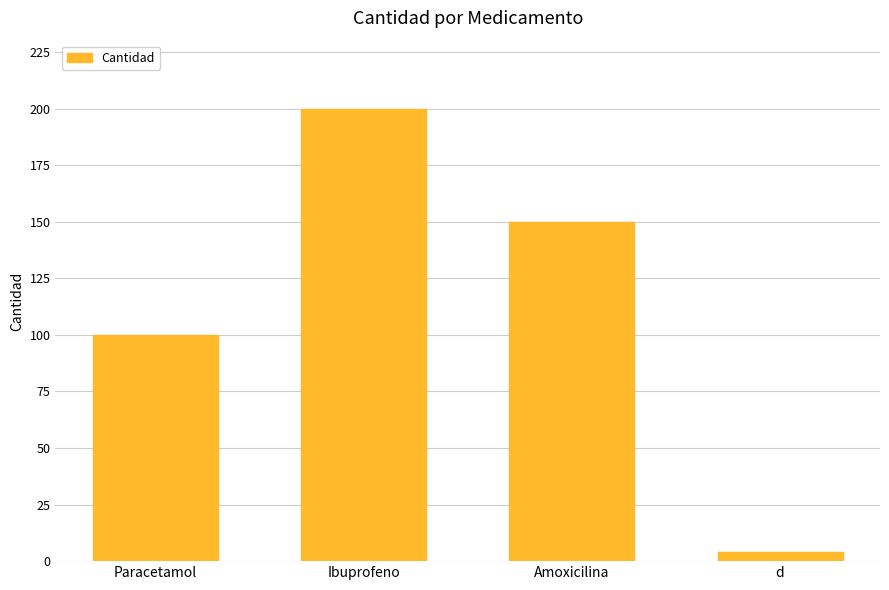

Reading left to right, list all the values displayed in this chart.

100	200	150	4